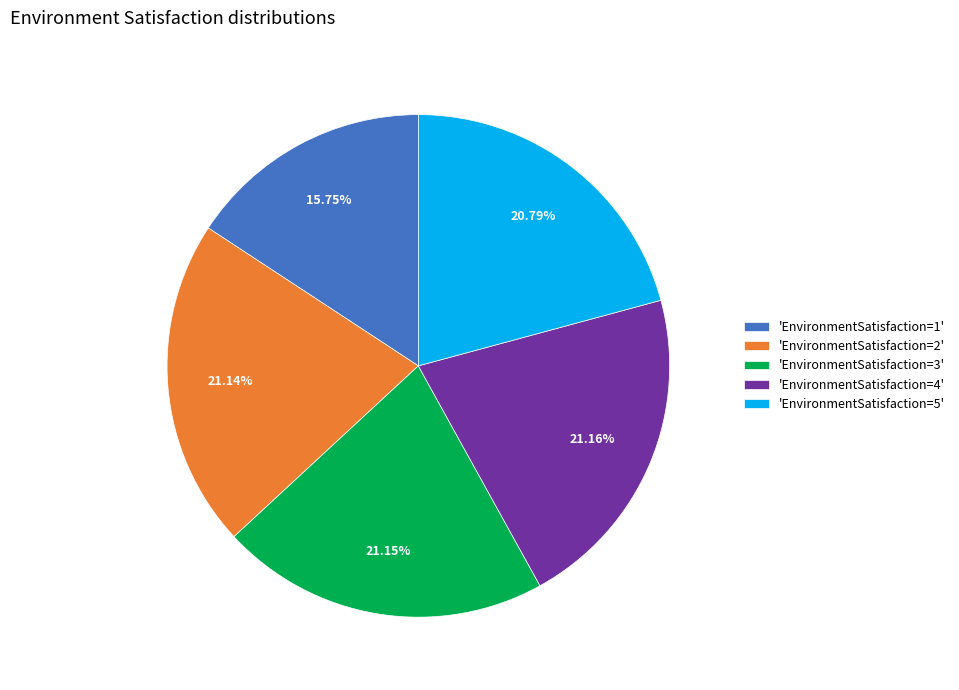

Combined, do 'EnvironmentSatisfaction=5' and 'EnvironmentSatisfaction=4' account for over 50%?

No